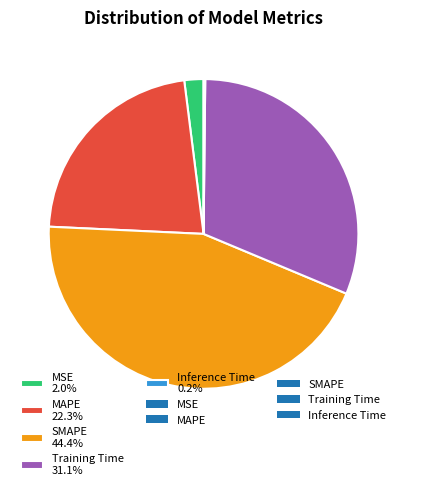

What percentage is the SMAPE slice, to the nearest percent?

44%